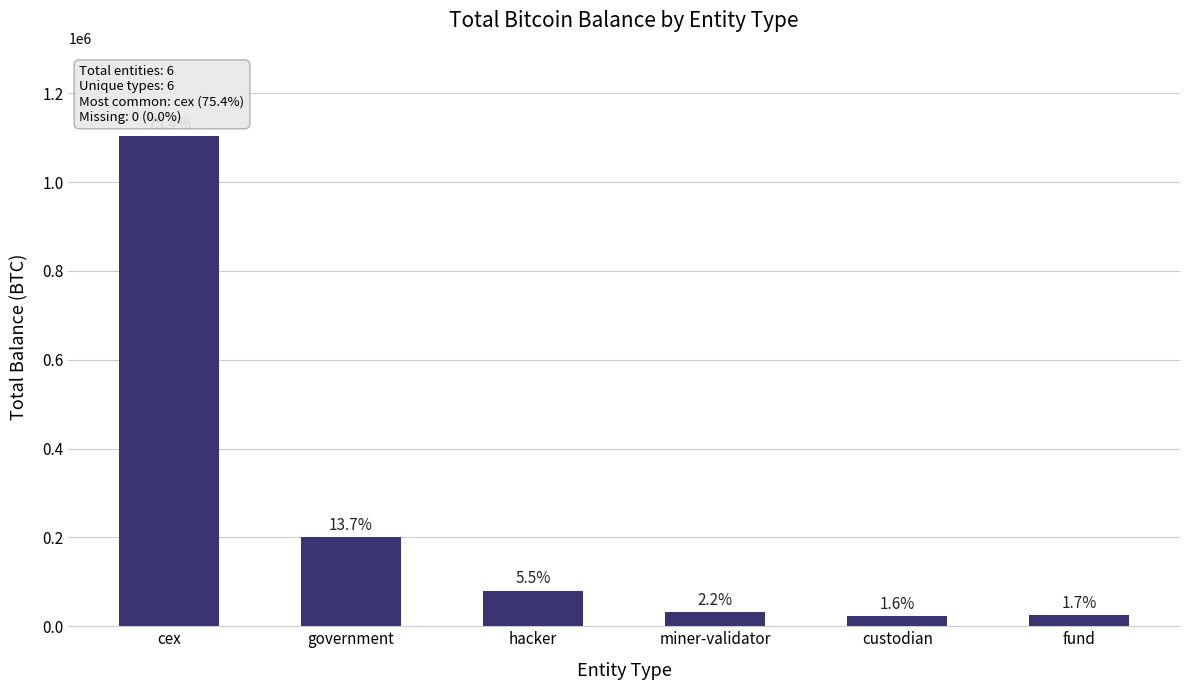

How many bars are there in total?

6